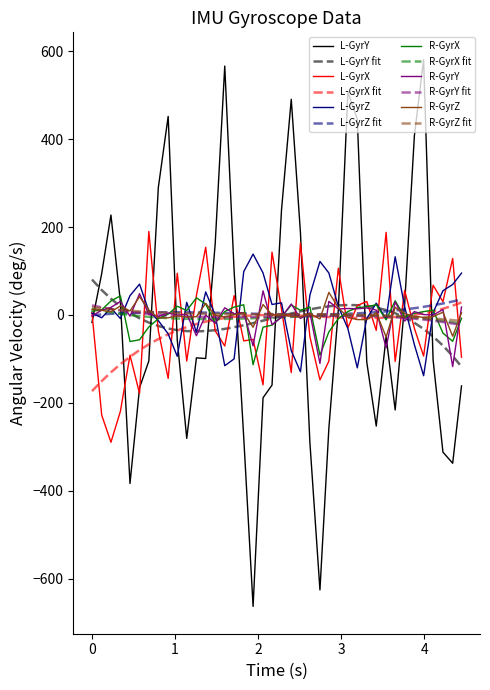

What is the minimum value shown in the chart?

-663.1